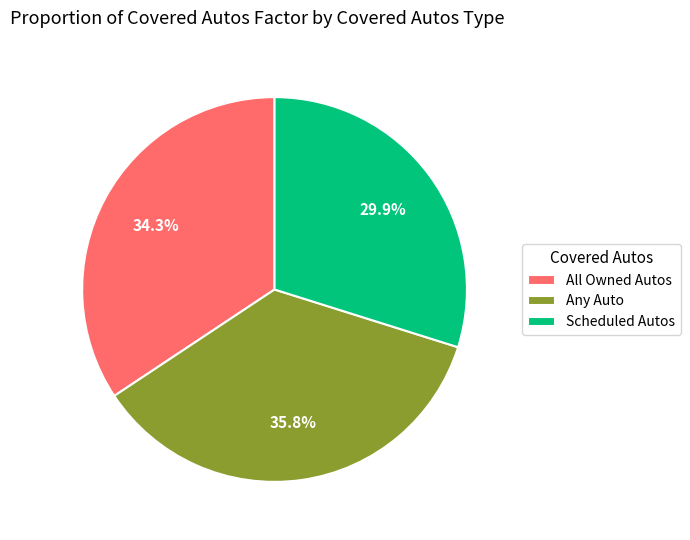

How much of the chart is everything except Scheduled Autos?

70.1%